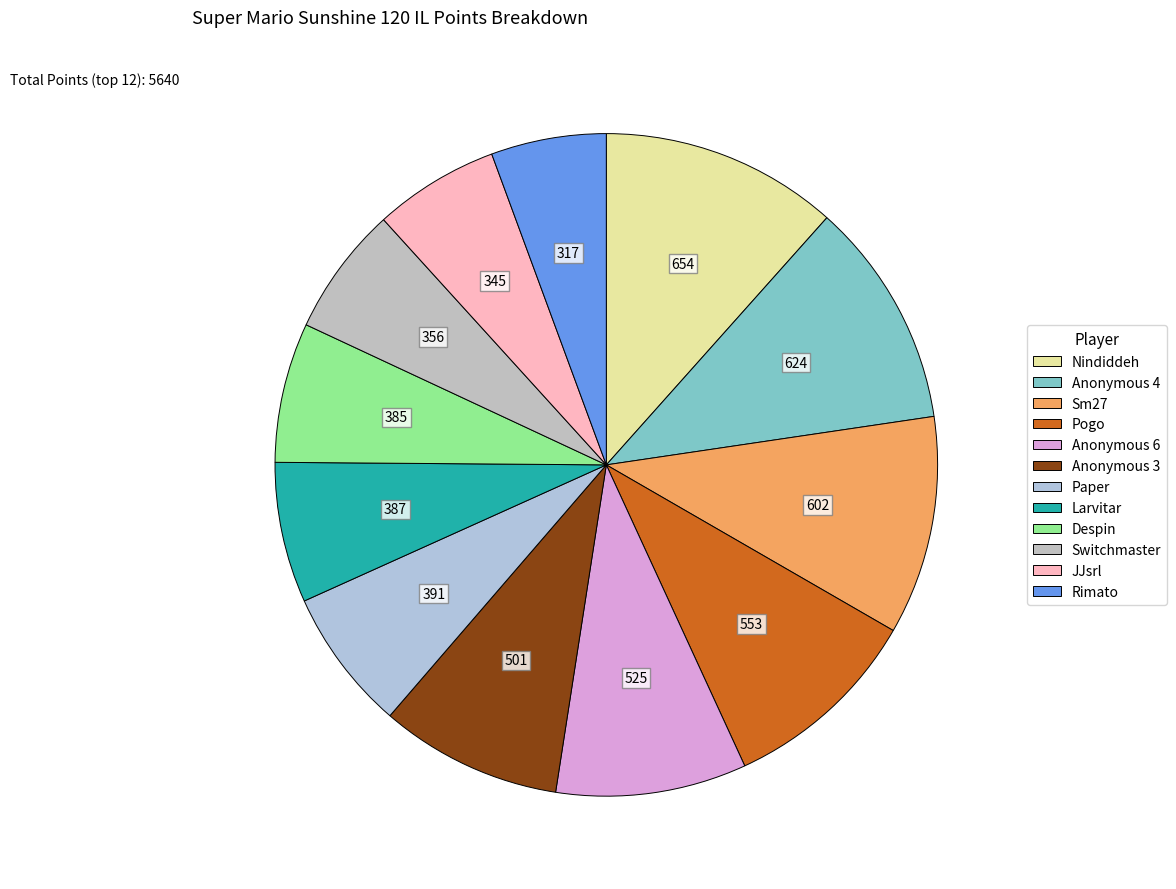

What portion of the pie excludes JJsrl?

93.9%